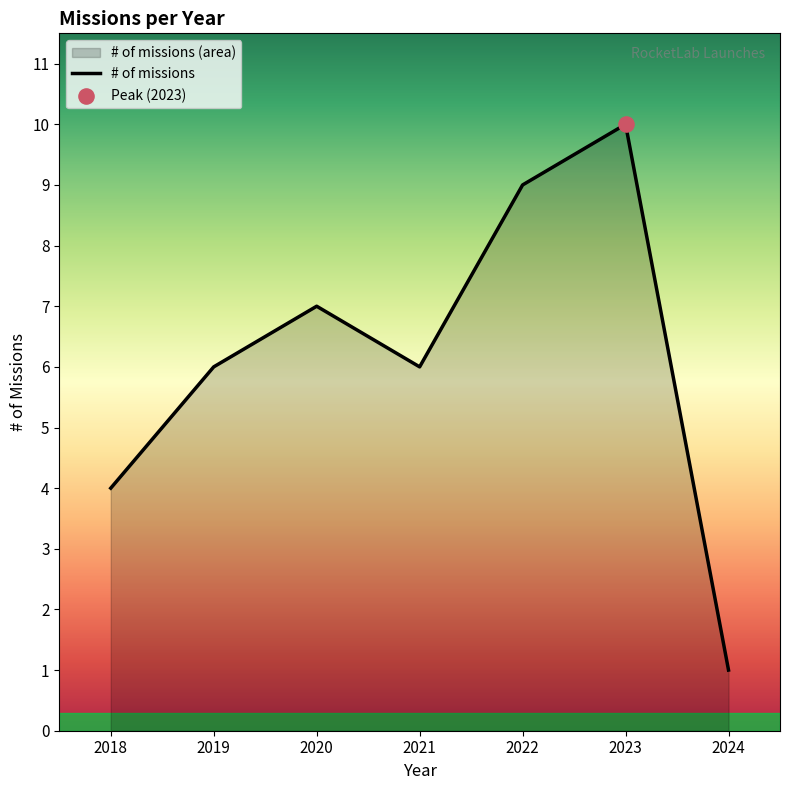

What is the change in value from 2020 to 2023?

+3